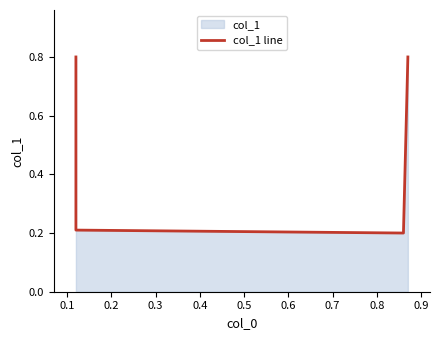

How many values are between 0 and 1?

4